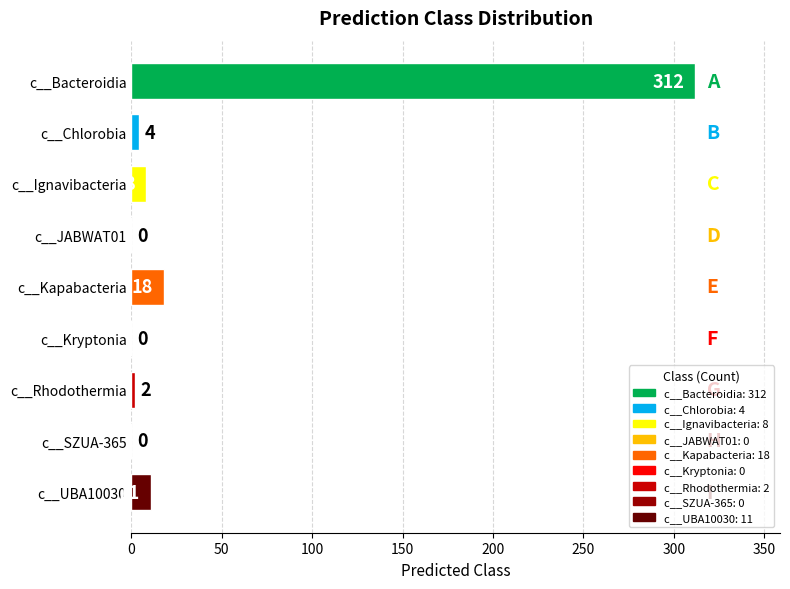

At which category does the chart reach its peak across all series?

c__Bacteroidia